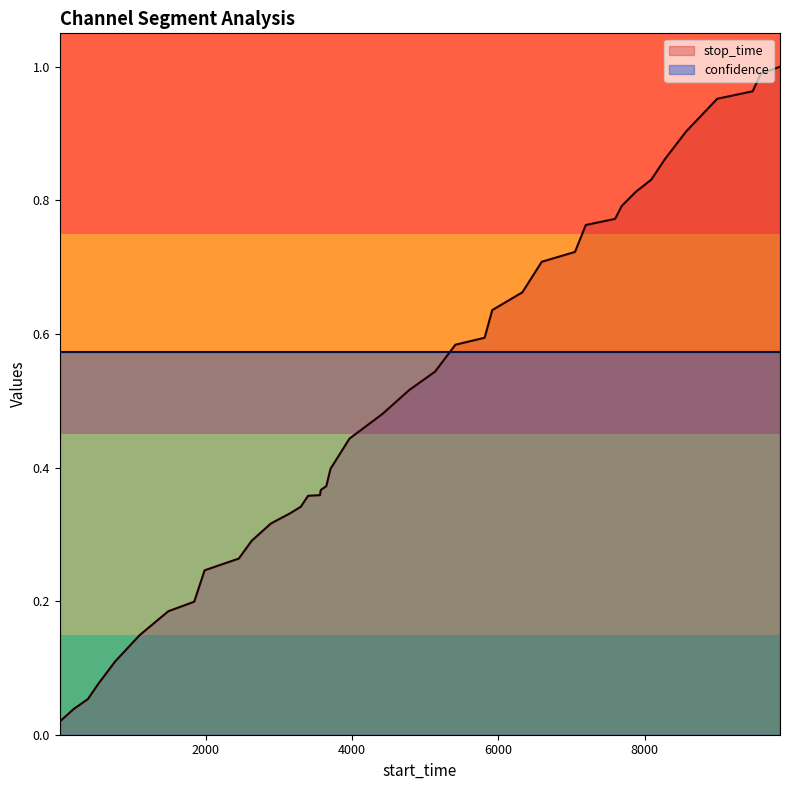

At which label is the value closest to 0?

1